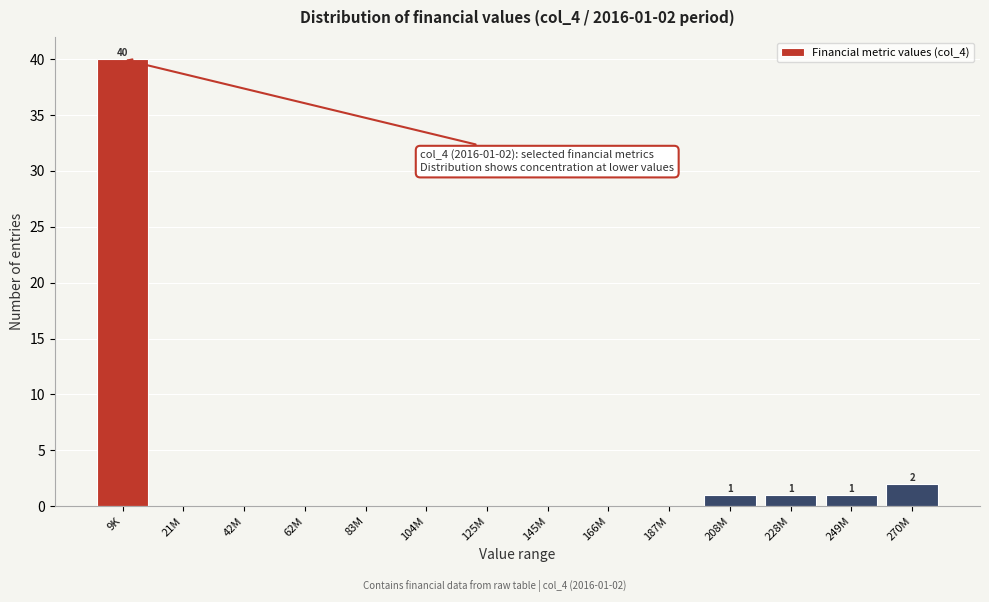

Reading left to right, what are all the values shown in this chart?

9K=40	21M=0	42M=0	62M=0	83M=0	104M=0	125M=0	145M=0	166M=0	187M=0	208M=1	228M=1	249M=1	270M=2